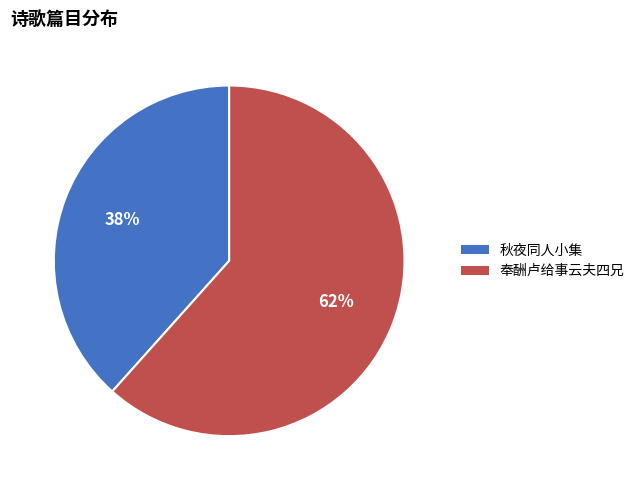

The 奉酬卢给事云夫四兄 slice represents 62% of the pie. True or false?

True